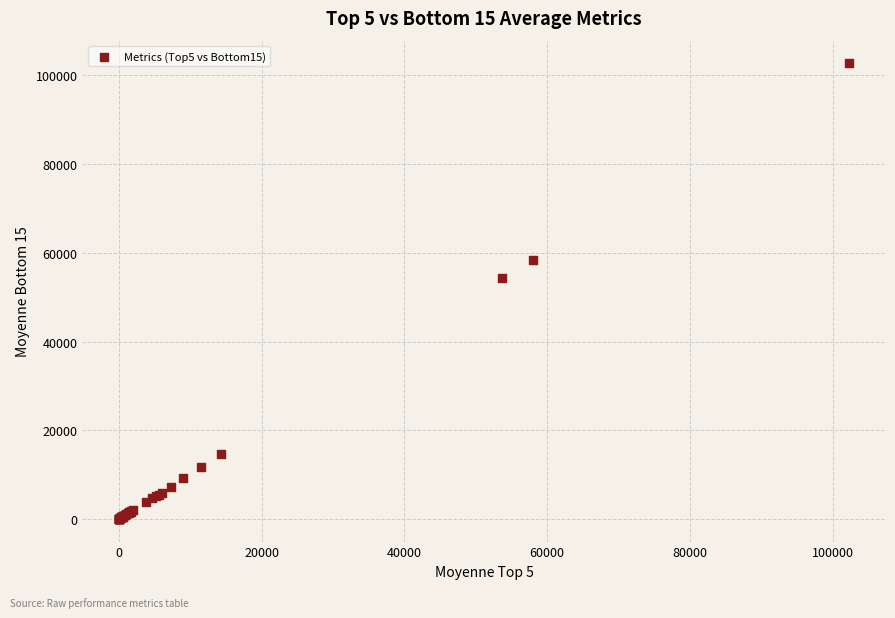

What Y value in the scatter plot is closest to 51369?

54358.3